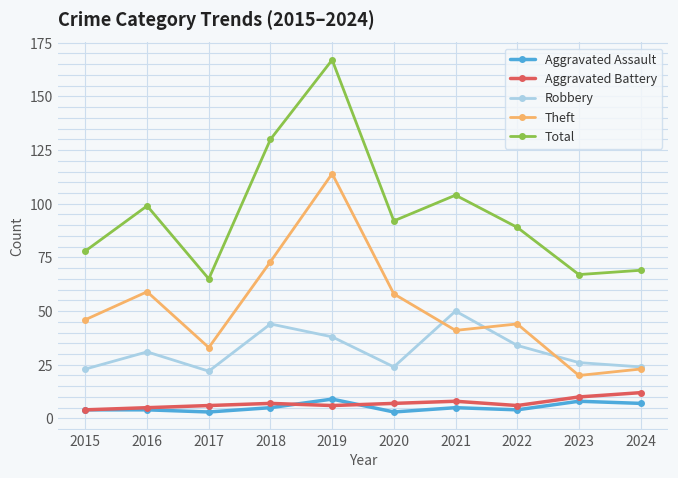

What is the value of the Total point at the 8th from the left?

89